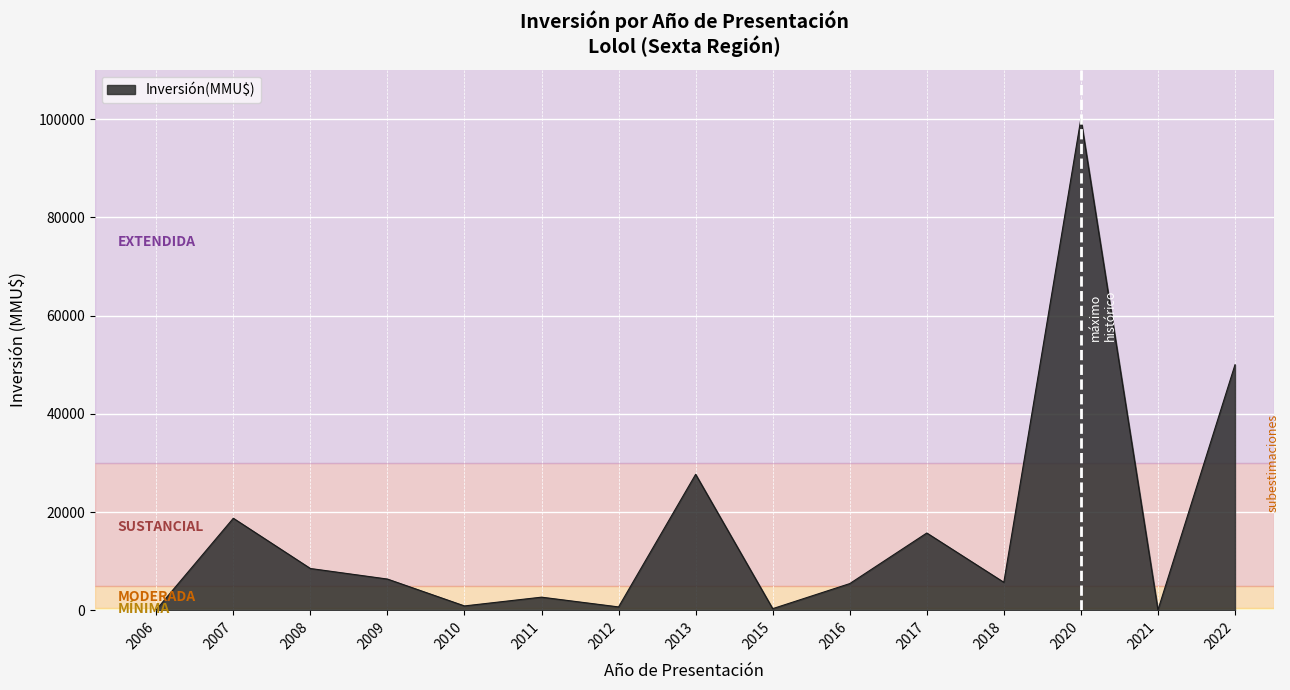

Where is the first local minimum?

2010